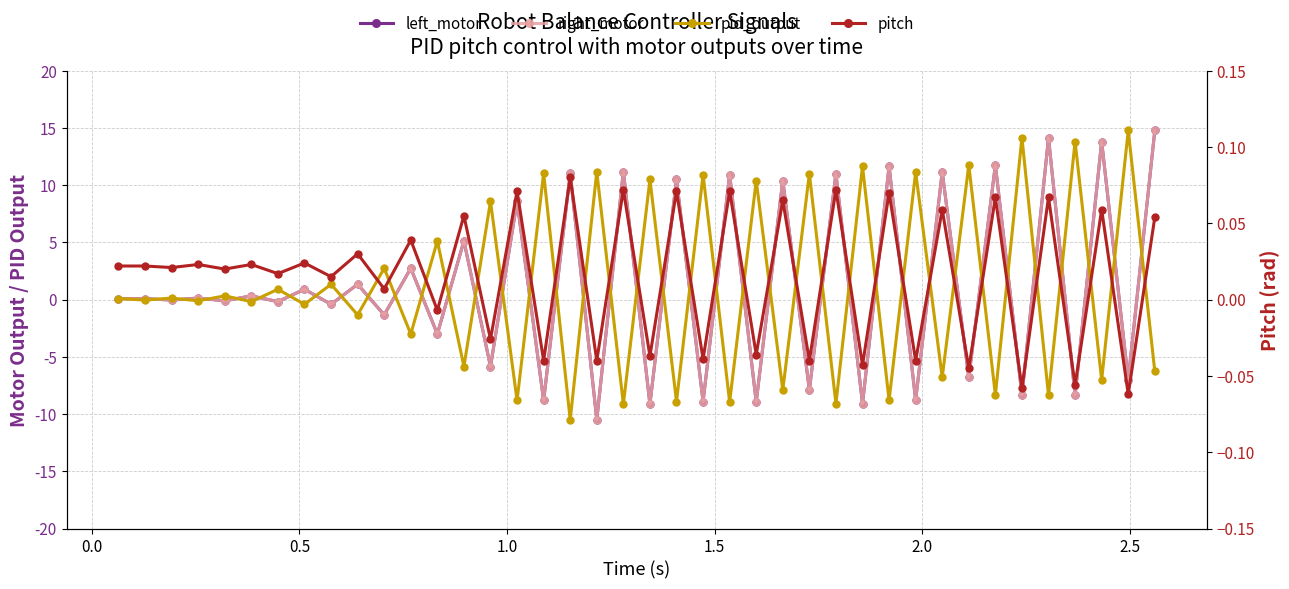

Does the chart have visible grid lines?

Yes